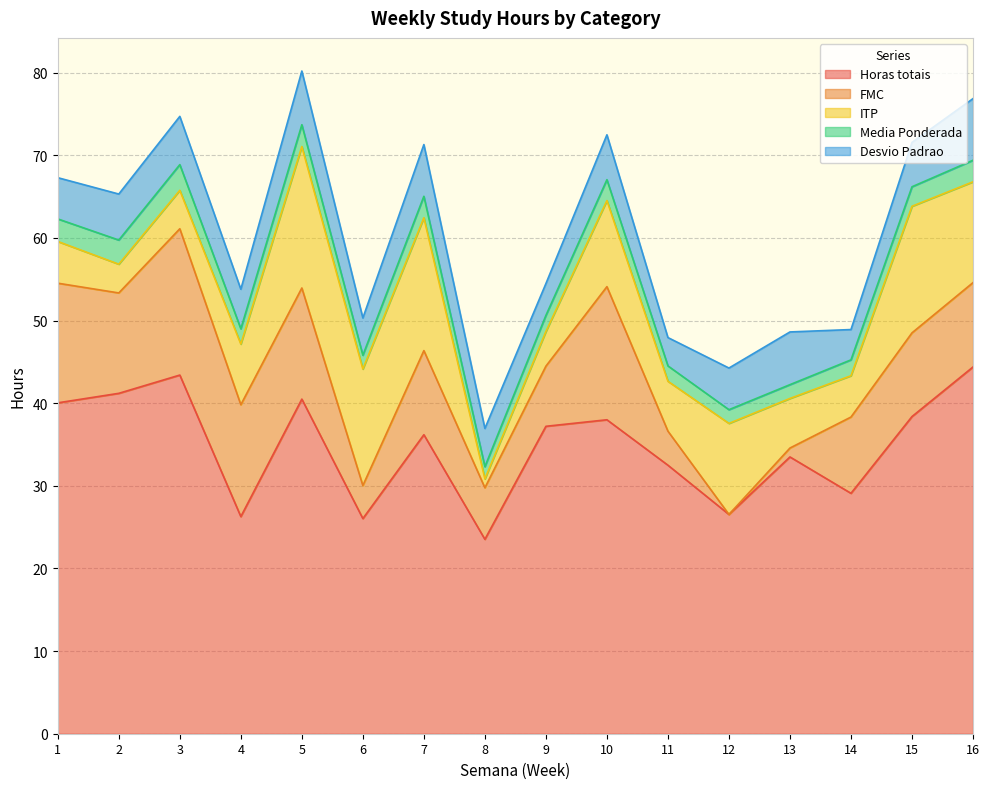

True or false: Desvio Padrao has a value of 5.0 at 1.

True